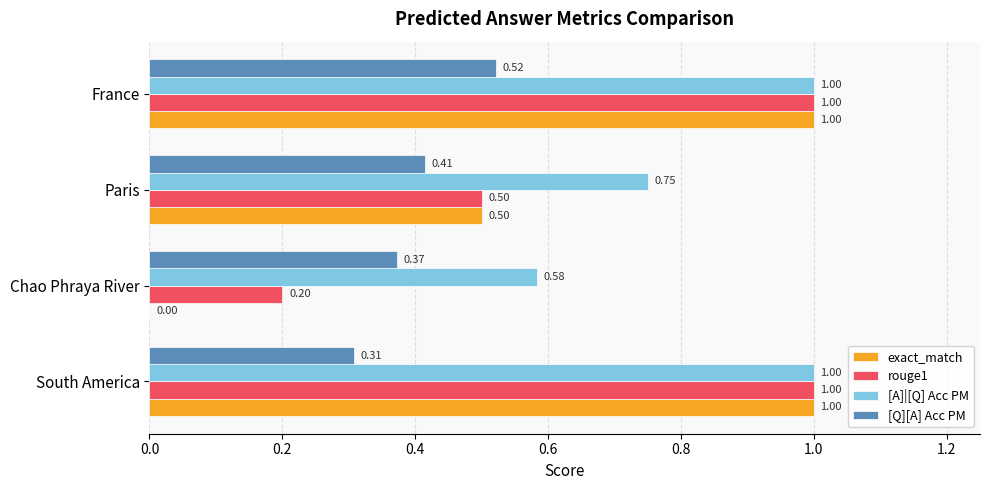

Which series has the widest spread of values?

exact_match